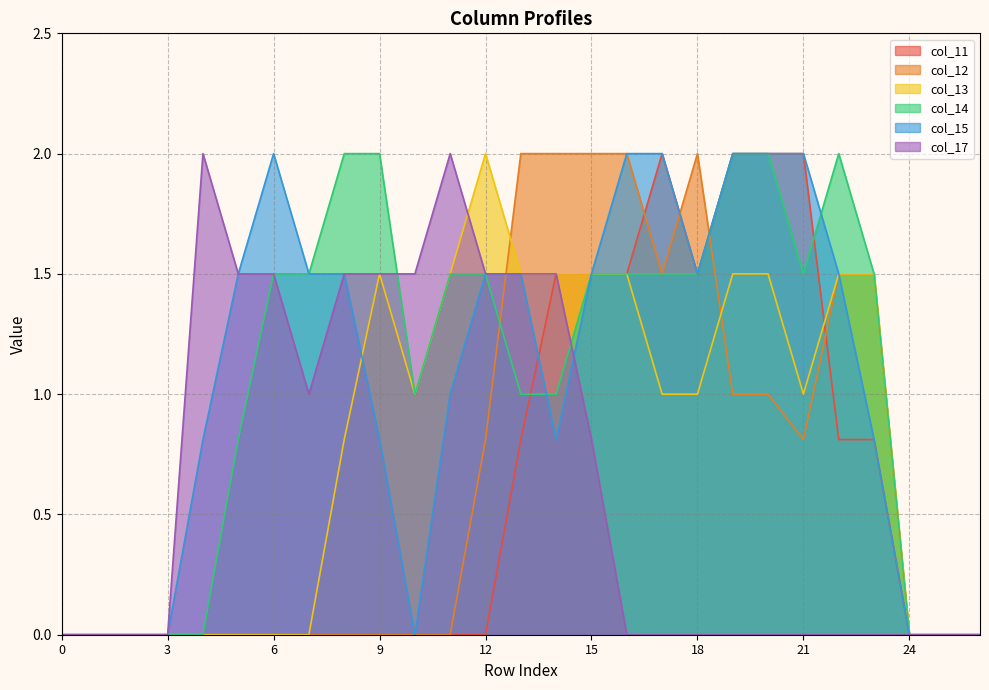

Reading left to right, what are all the values shown in this chart?

col_11: 0.0	0.0	0.0	0.0	0.0	0.0	0.0	0.0	0.0	0.0	0.0	0.0	0.0	0.8	1.5	1.5	1.5	2.0	1.5	2.0	2.0	2.0	0.8	0.8	0.0	0.0	0.0
col_12: 0.0	0.0	0.0	0.0	0.0	0.0	0.0	0.0	0.0	0.0	0.0	0.0	0.8	2.0	2.0	2.0	2.0	1.5	2.0	1.0	1.0	0.8	1.5	1.5	0.0	0.0	0.0
col_13: 0.0	0.0	0.0	0.0	0.0	0.0	0.0	0.0	0.8	1.5	1.0	1.5	2.0	1.5	1.5	1.5	1.5	1.0	1.0	1.5	1.5	1.0	1.5	1.5	0.0	0.0	0.0
col_14: 0.0	0.0	0.0	0.0	0.0	0.8	1.5	1.5	2.0	2.0	1.0	1.5	1.5	1.0	1.0	1.5	1.5	1.5	1.5	2.0	2.0	1.5	2.0	1.5	0.0	0.0	0.0
col_15: 0.0	0.0	0.0	0.0	0.8	1.5	2.0	1.5	1.5	0.8	0.0	1.0	1.5	1.5	0.8	1.5	2.0	2.0	1.5	2.0	2.0	2.0	1.5	0.8	0.0	0.0	0.0
col_17: 0.0	0.0	0.0	0.0	2.0	1.5	1.5	1.0	1.5	1.5	1.5	2.0	1.5	1.5	1.5	0.8	0.0	0.0	0.0	0.0	0.0	0.0	0.0	0.0	0.0	0.0	0.0